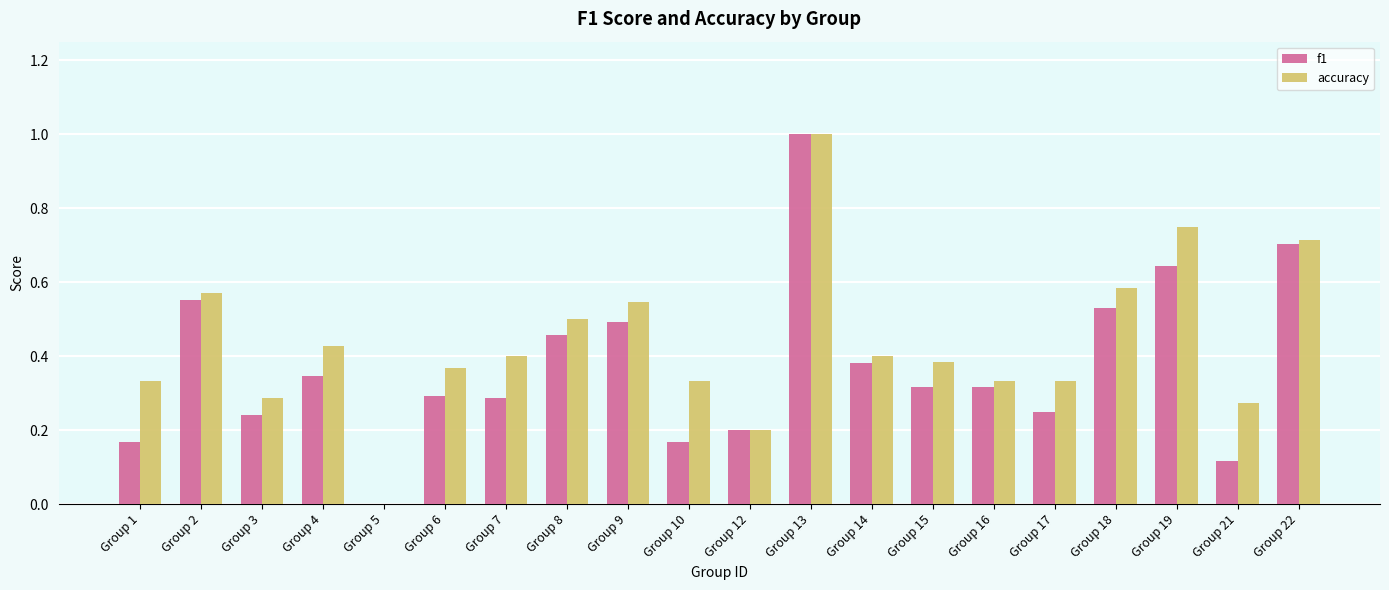

Is the value of accuracy at Group 3 greater than the value of f1 at Group 16?

No